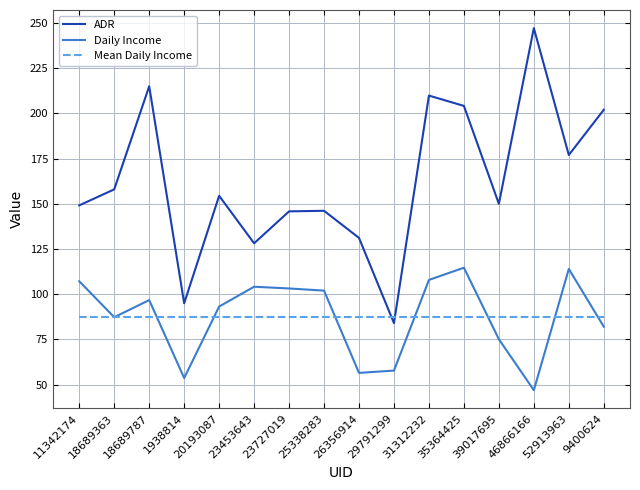

True or false: ADR and Mean Daily Income cross at least once.

True